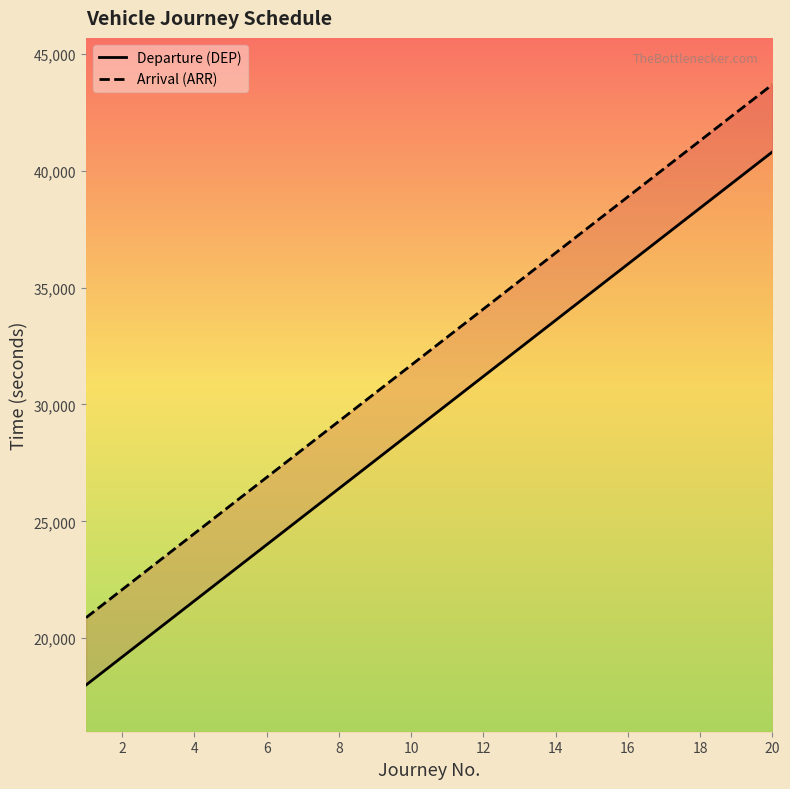

What are all the series names shown in the legend?

Departure (DEP), Arrival (ARR)